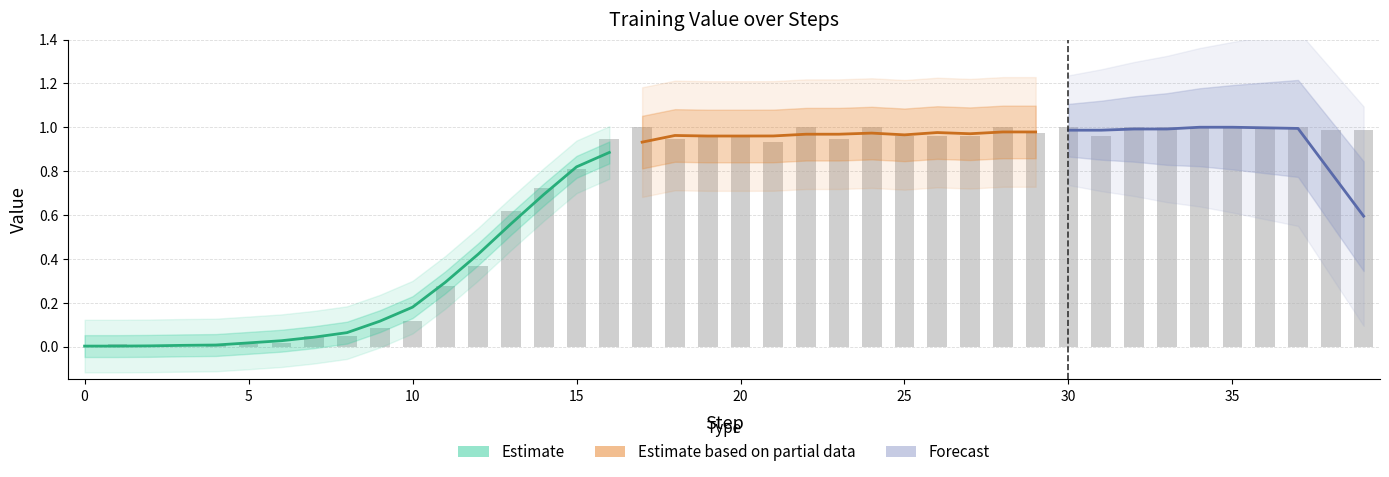

The chart shows a value of 0.0 at 5. True or false?

False